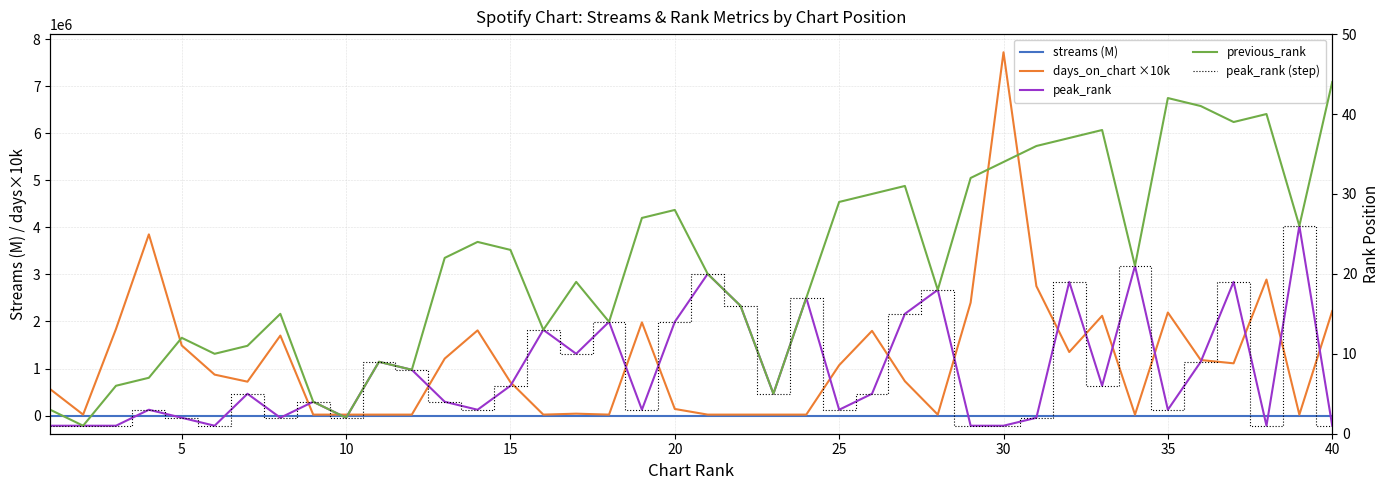

List the series in order of their peak value, highest first.

days_on_chart ×10k, previous_rank, peak_rank, peak_rank (step), streams (M)